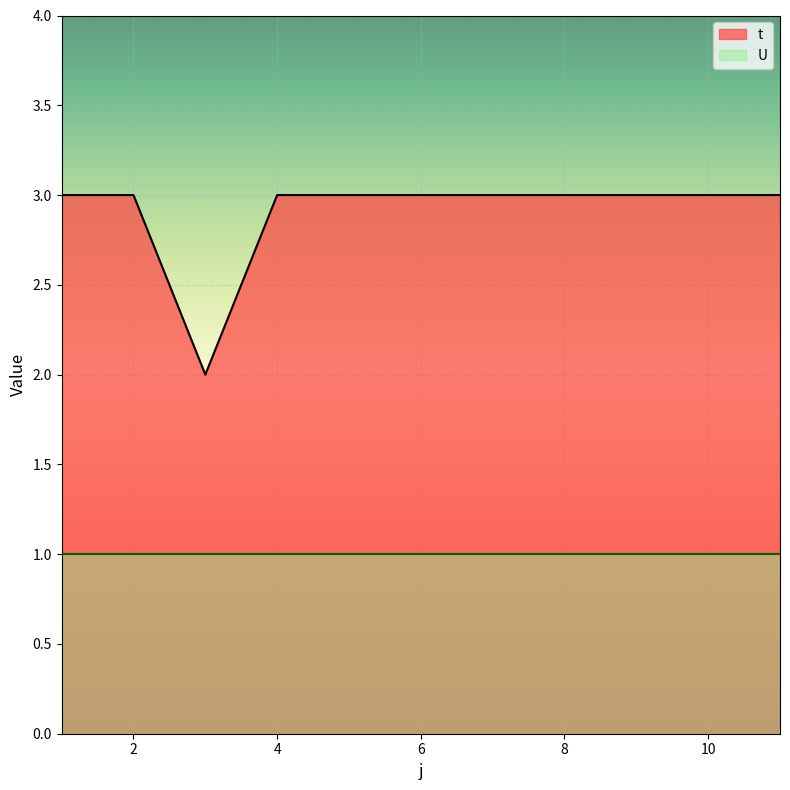

Reading left to right, what are all the values shown in this chart?

3	3	2	3	3	3	3	3	3	3	3